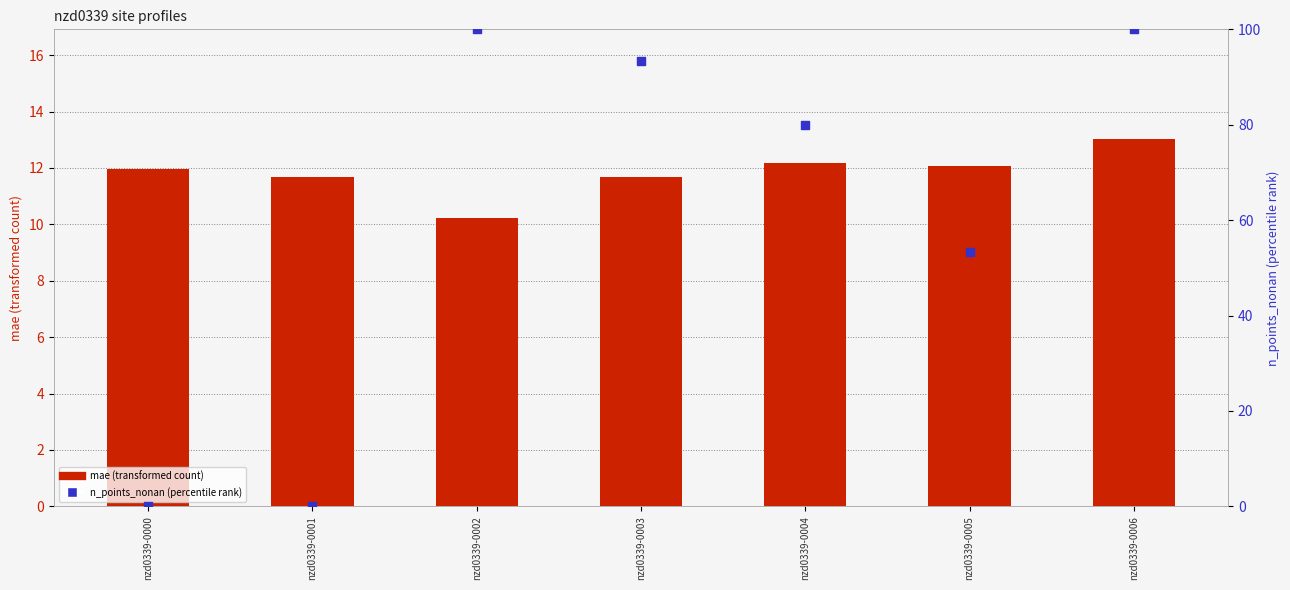

What are all the series names shown in the legend?

mae (transformed count), n_points_nonan (percentile rank)